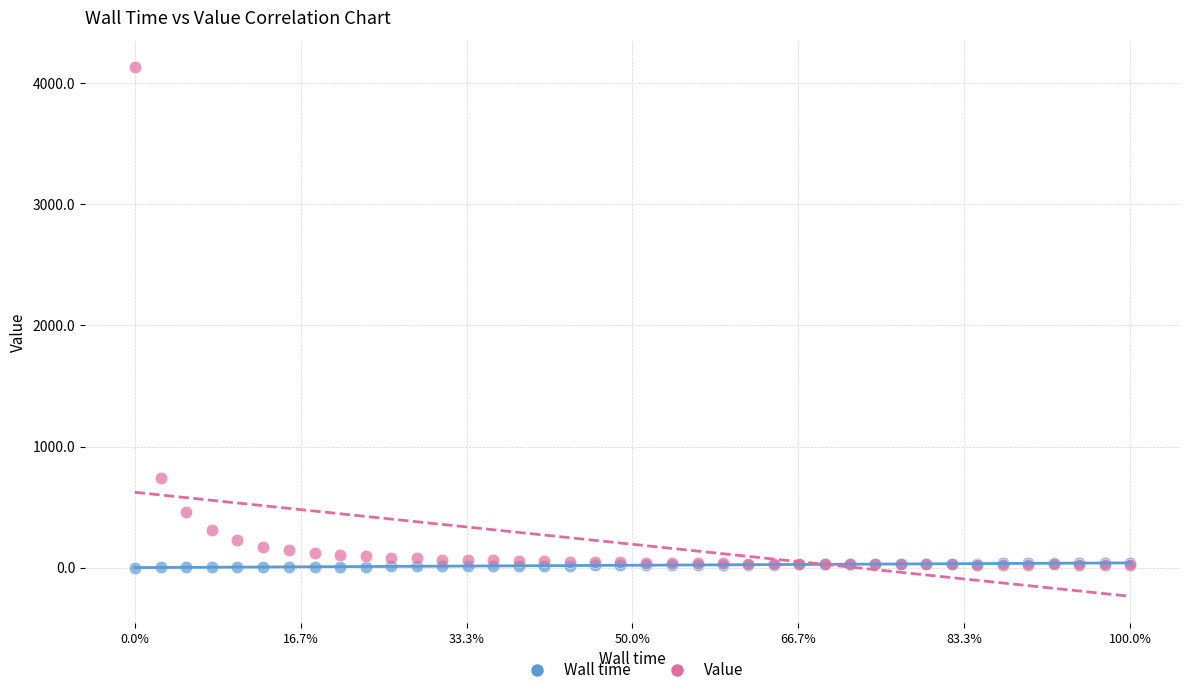

Across all series, what Y value is closest to 2067?

738.7